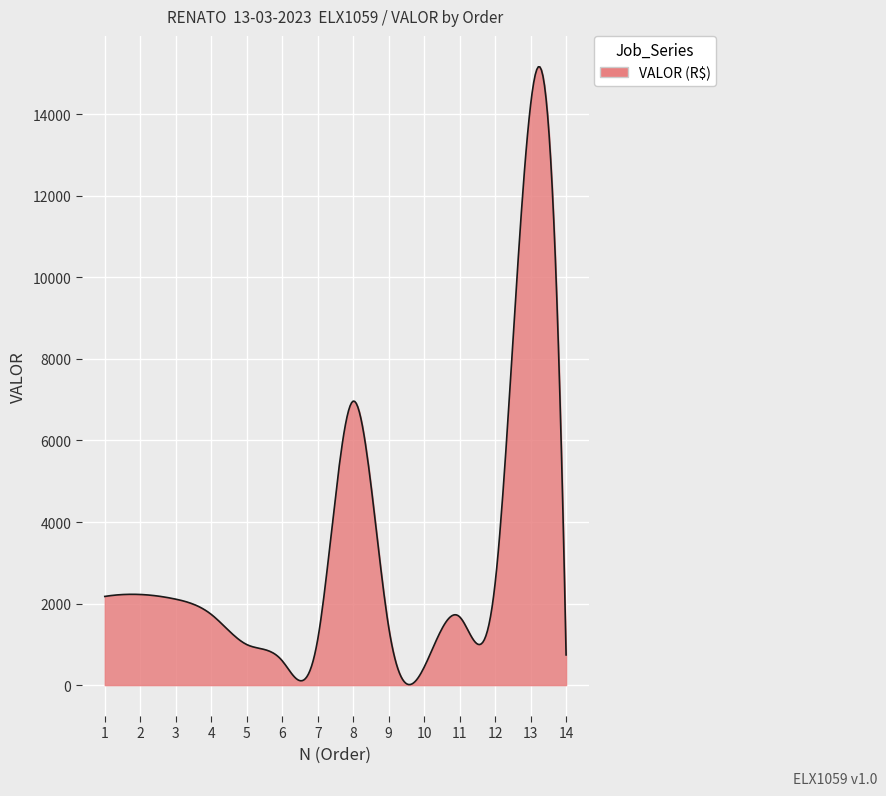

What is the maximum value shown in the chart?

15165.2